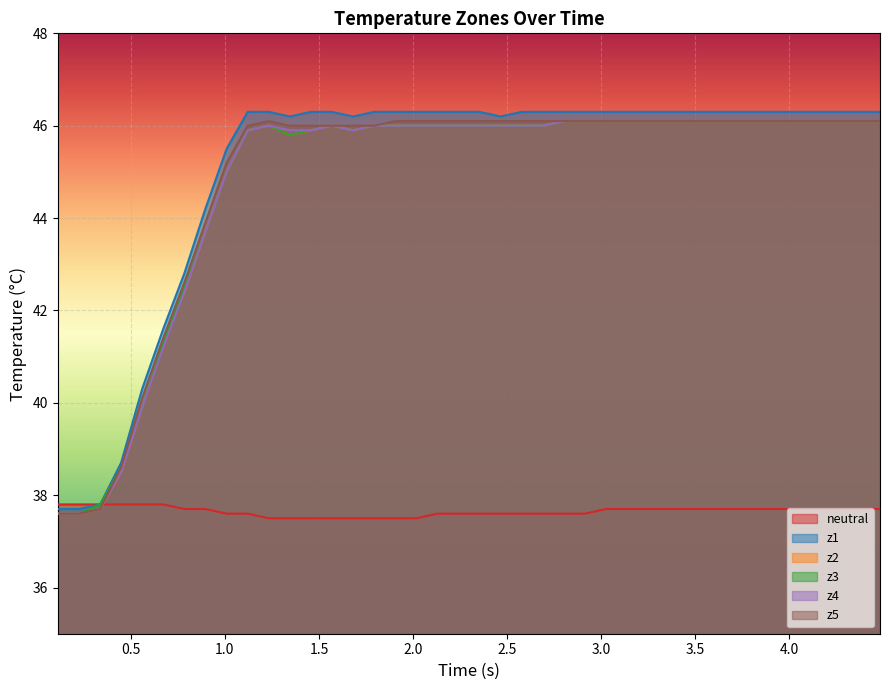

Which series has the largest range (max minus min)?

z1